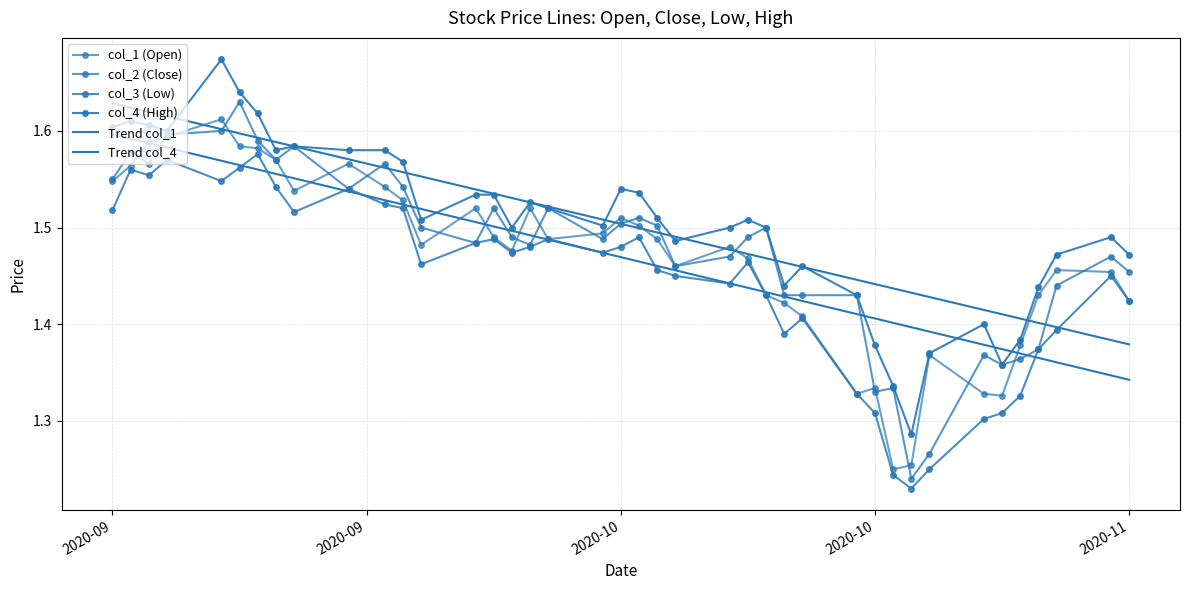

How many distinct data groups are displayed?

6